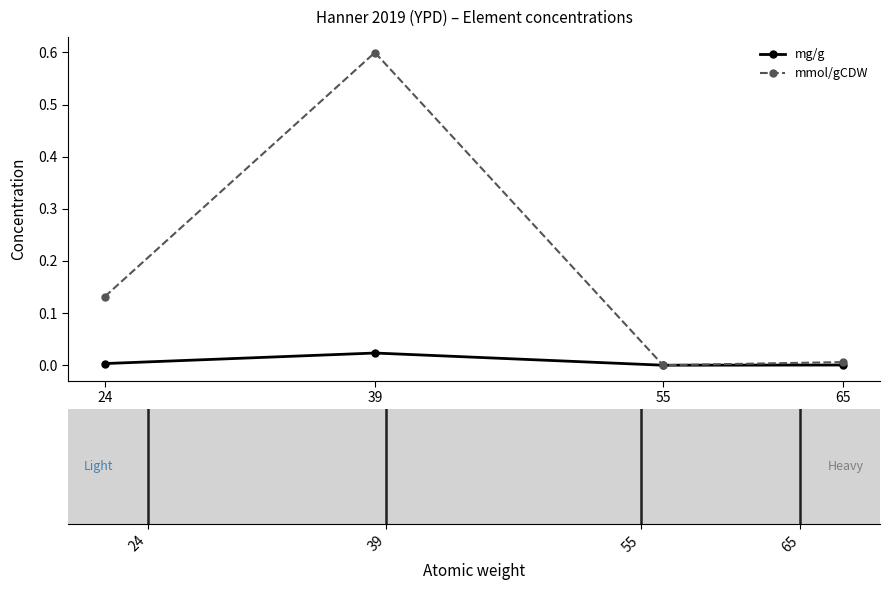

True or false: mg/g has more than 2 interior local peaks.

False